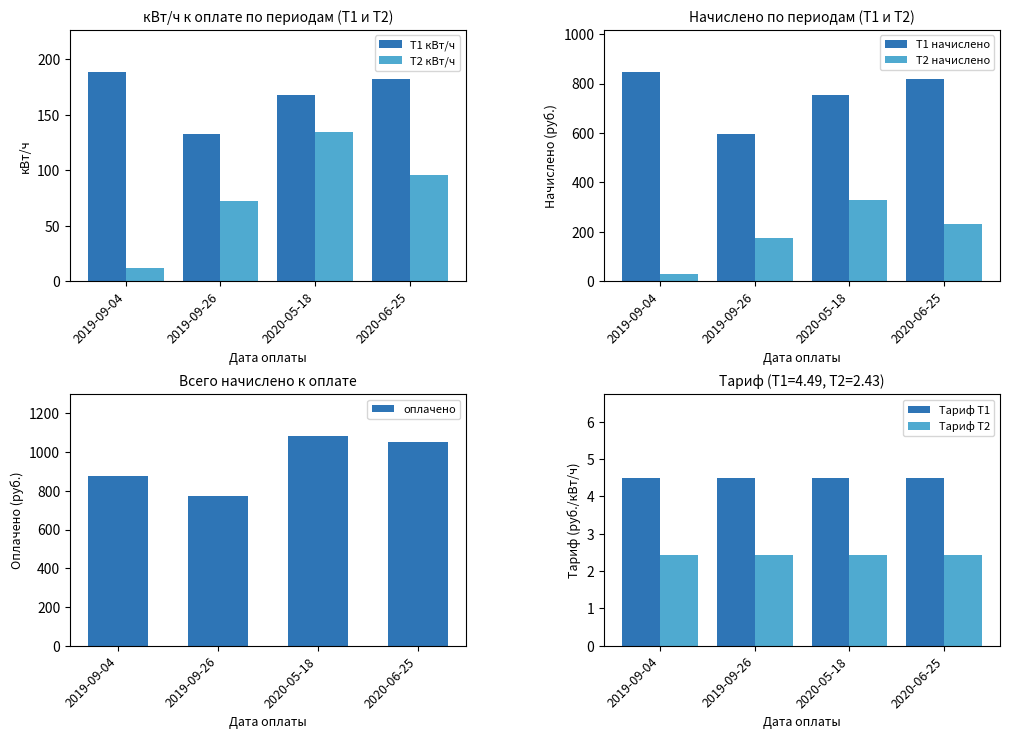

How many values in the T2 кВт/ч series exceed 96?

1